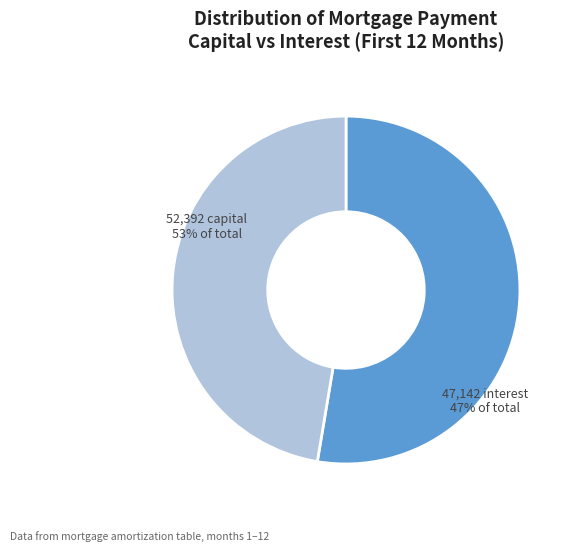

How many slices are in this pie chart?

2